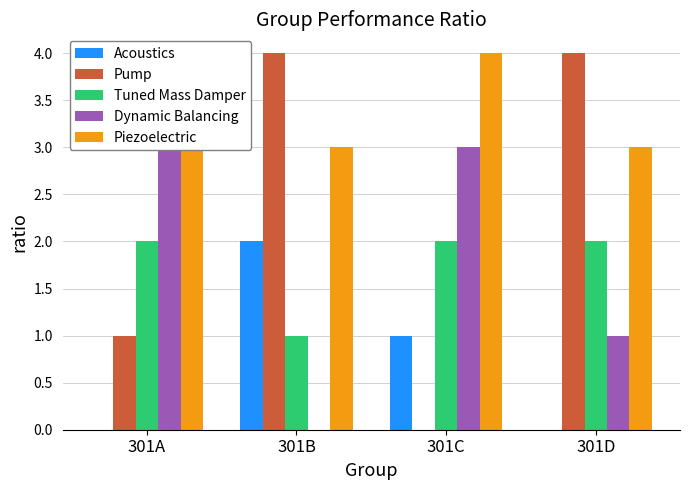

Reading left to right, what are all the values shown in this chart?

Acoustics: 301A=0.0	301B=2.0	301C=1.0	301D=0.0
Pump: 301A=1.0	301B=4.0	301C=0.0	301D=4.0
Tuned Mass Damper: 301A=2.0	301B=1.0	301C=2.0	301D=2.0
Dynamic Balancing: 301A=3.0	301B=0.0	301C=3.0	301D=1.0
Piezoelectric: 301A=4.0	301B=3.0	301C=4.0	301D=3.0